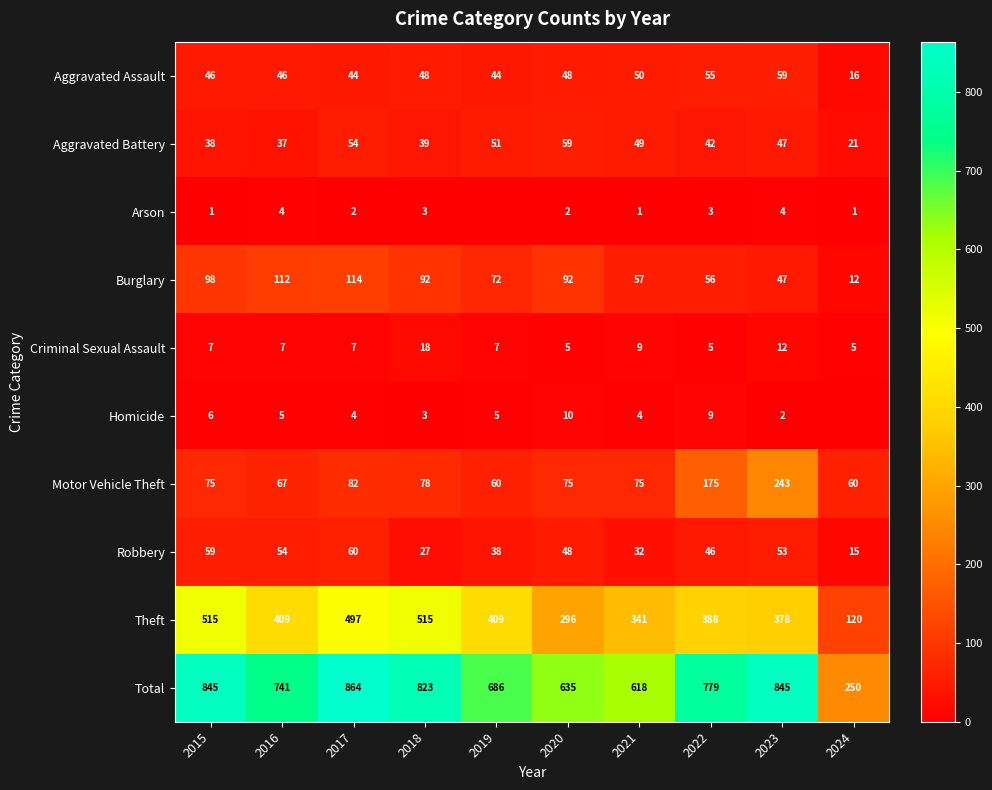

At which label does Motor Vehicle Theft reach its peak?

2023